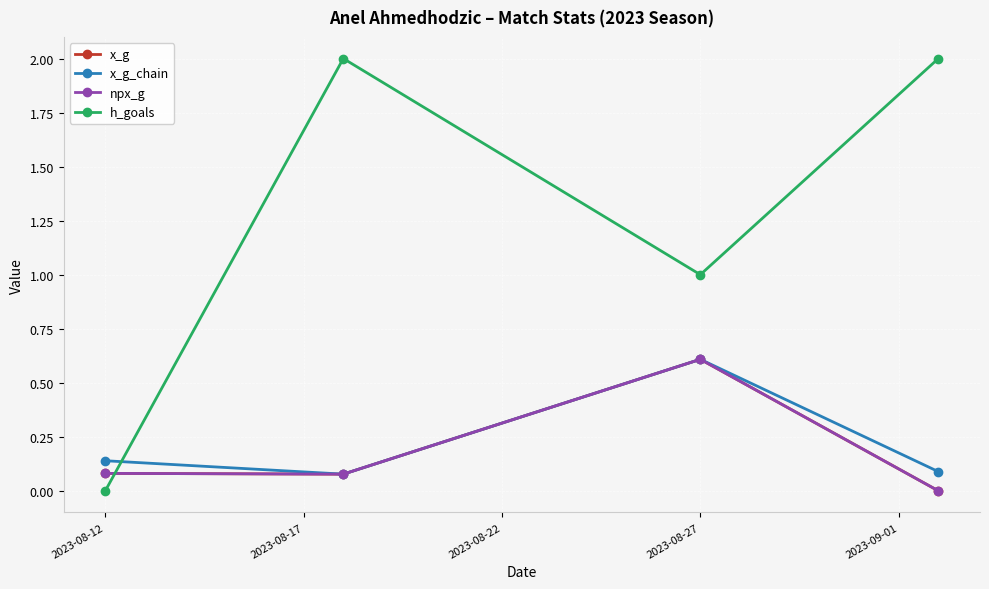

Is this an area chart (filled region under the line)?

No